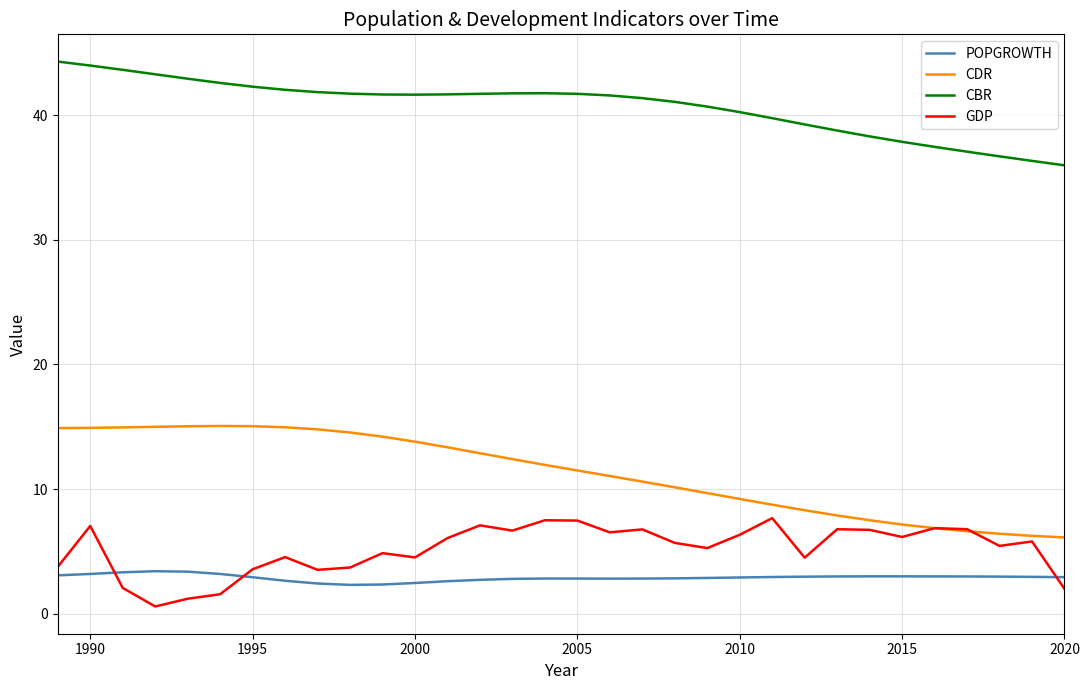

Which series has the largest total across all categories?

CBR